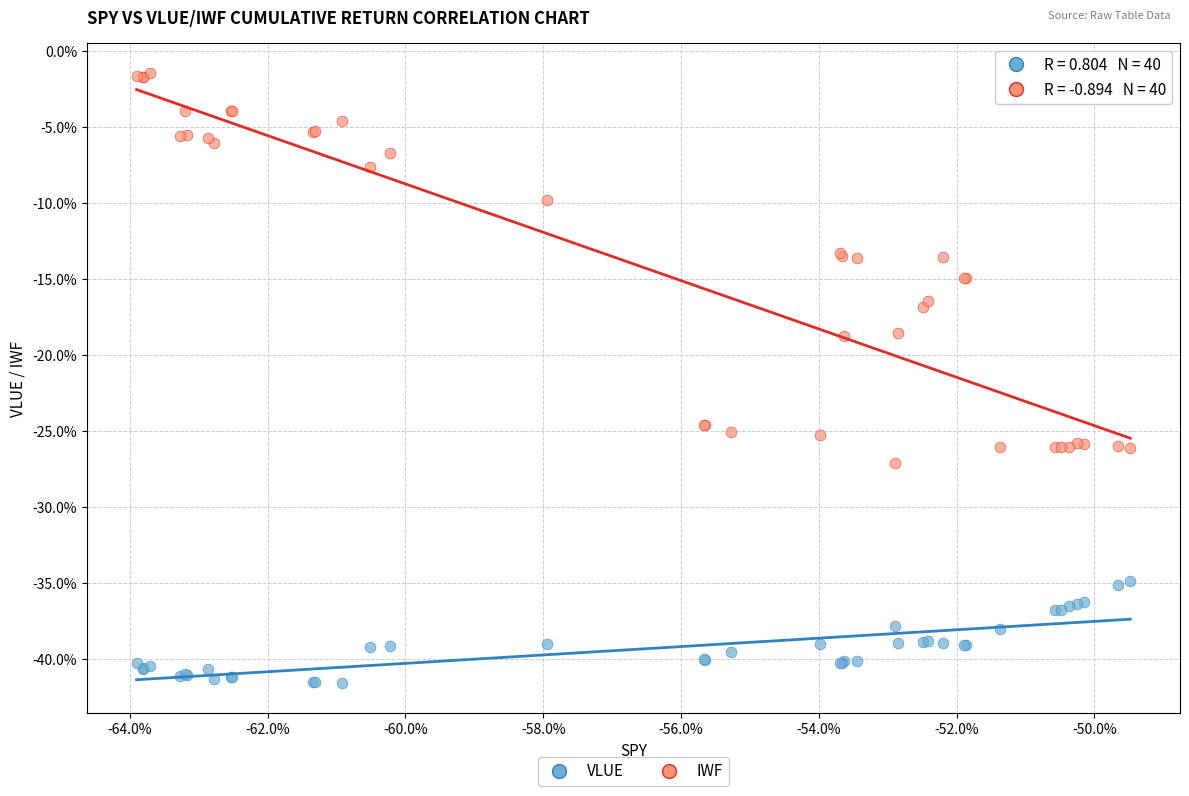

Which series contains the lowest Y value?

VLUE